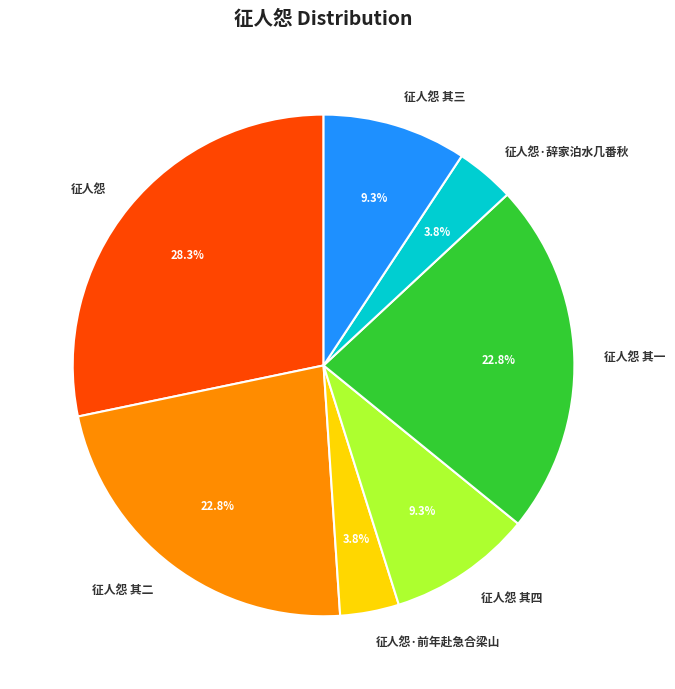

To the nearest percent, what is the difference between the largest and smallest slice percentages?

24%